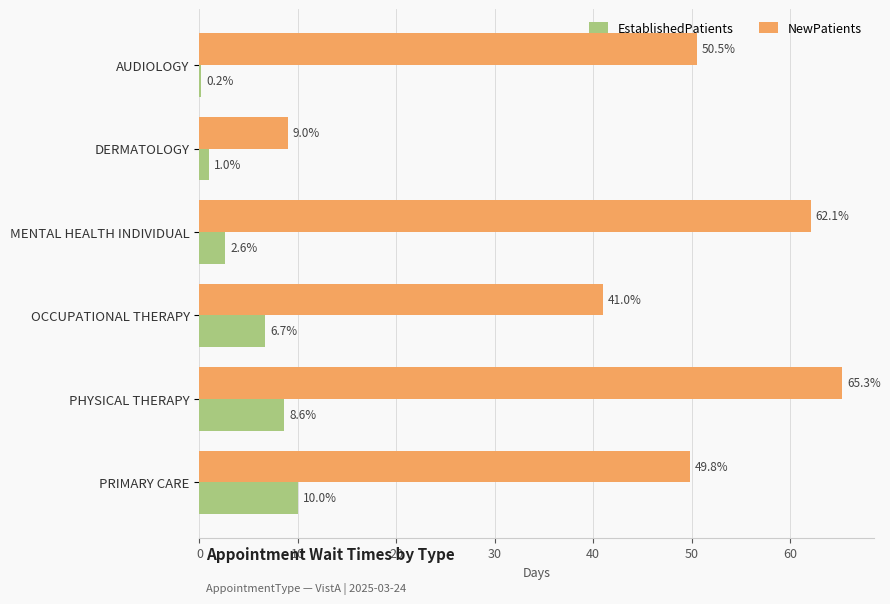

Where is EstablishedPatients nearest to the value 5?

OCCUPATIONAL THERAPY